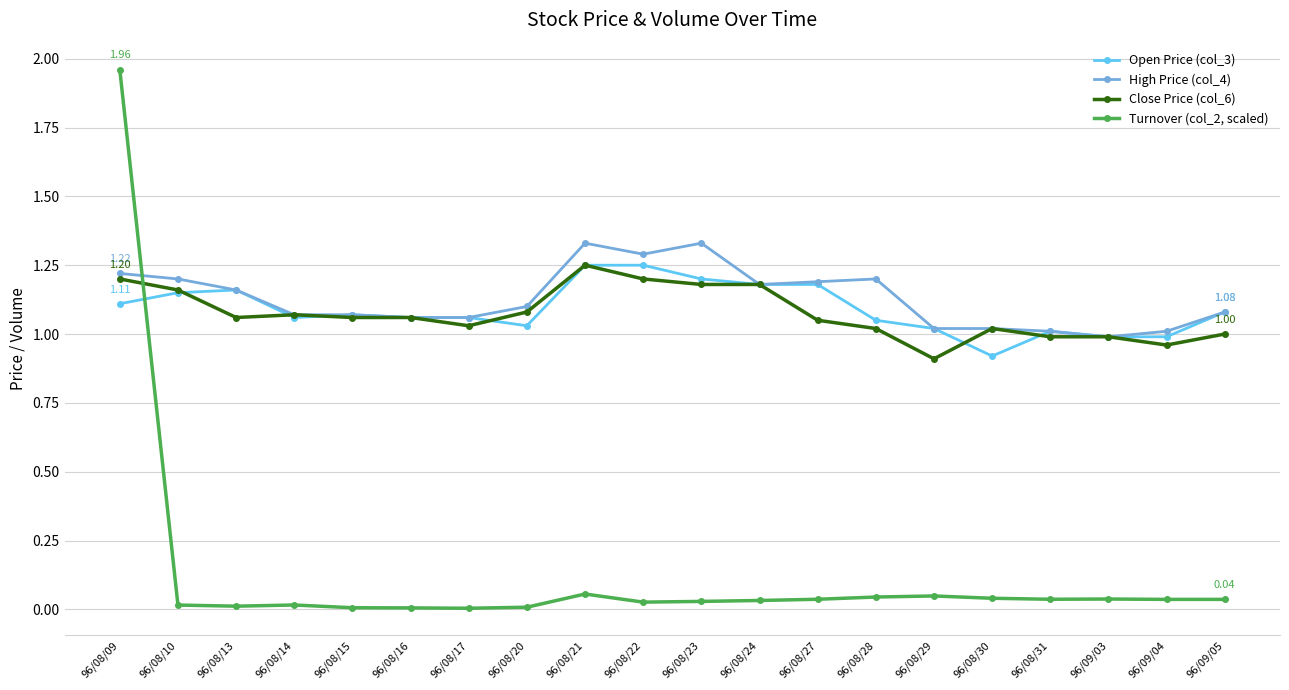

Which category has the highest value across all series?

96/08/09